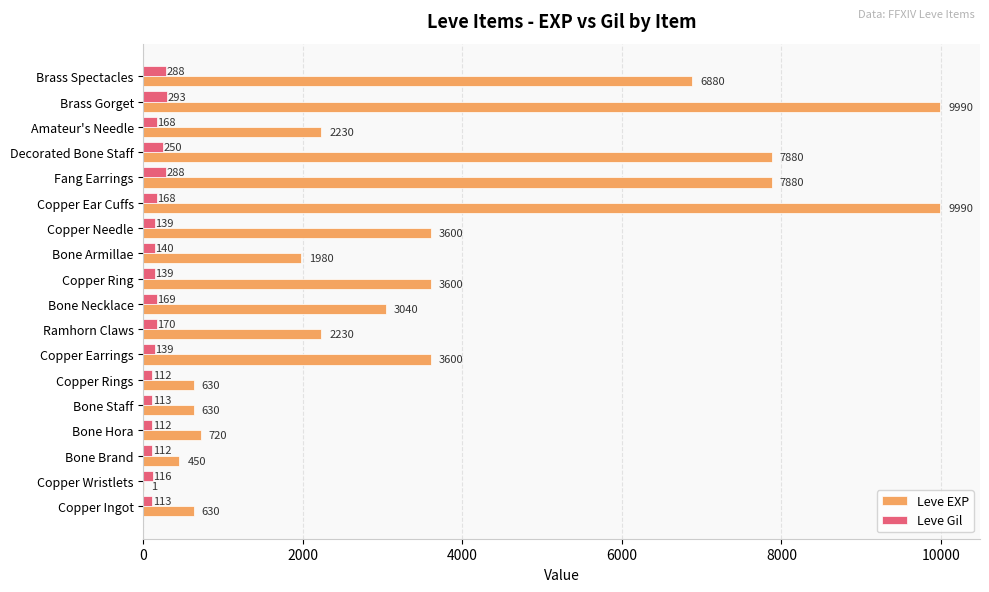

What is the approximate value of Leve EXP at Copper Needle, to the nearest 10?

3600